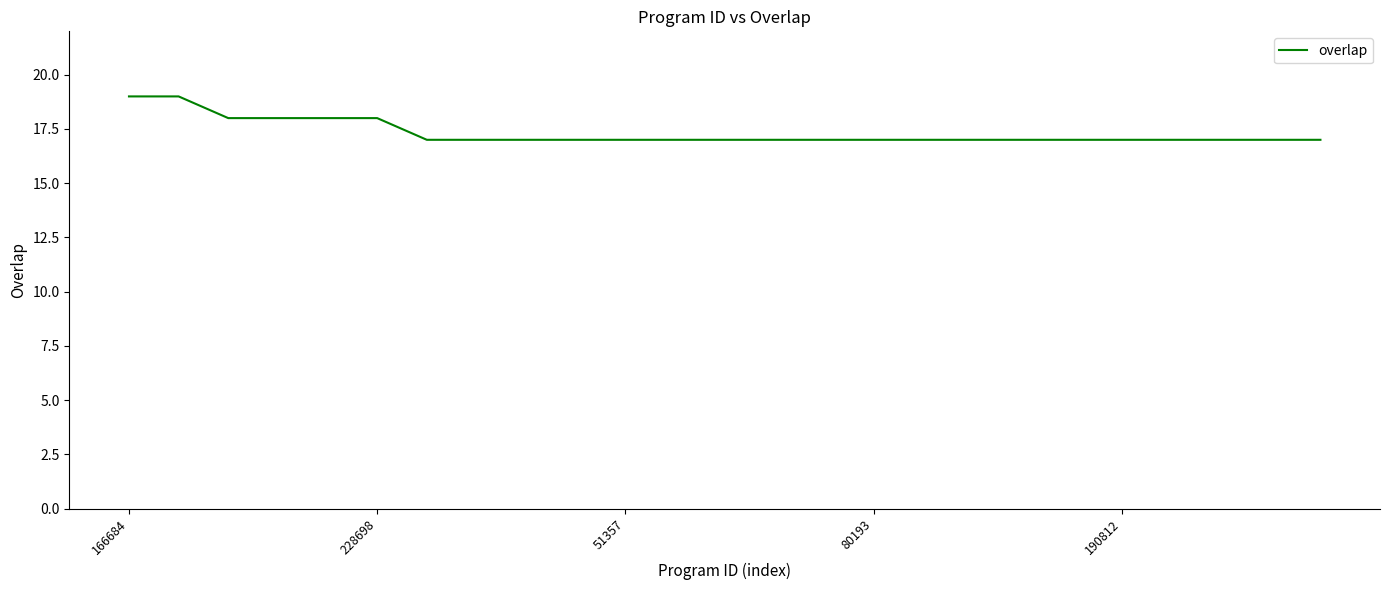

What is the smallest value displayed?

17